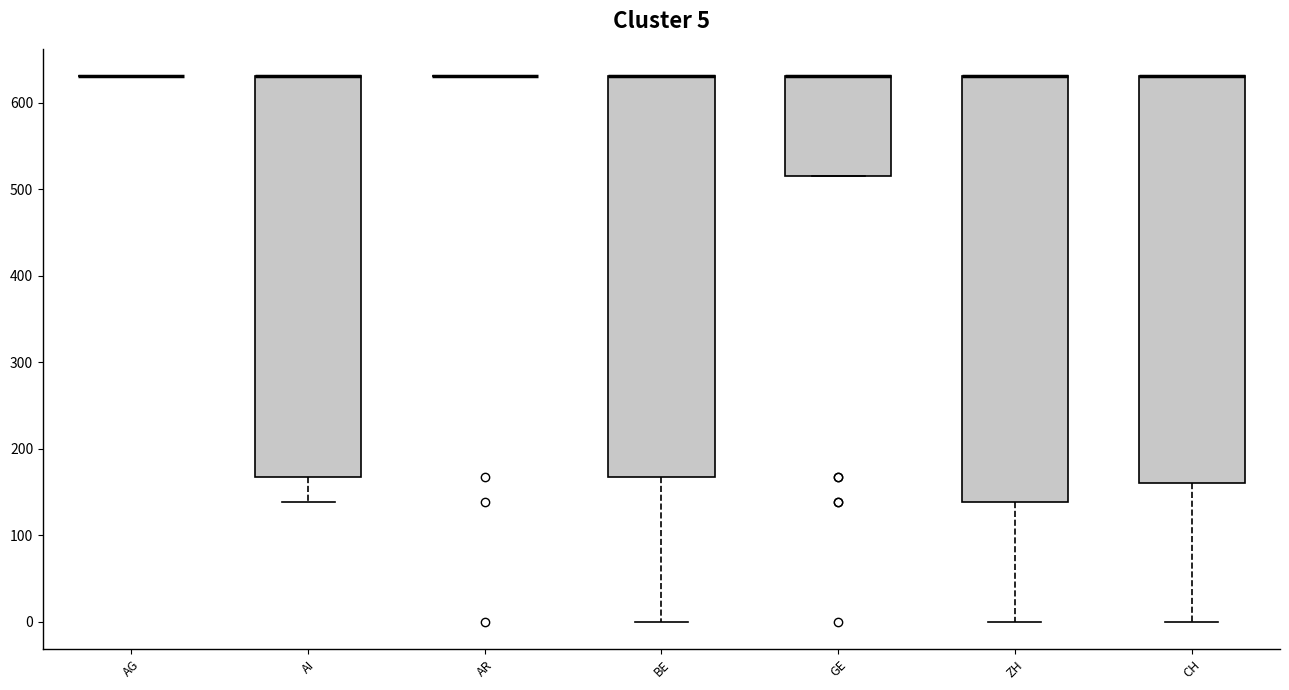

Which box is the tallest, from its lower edge to its upper edge?

ZH